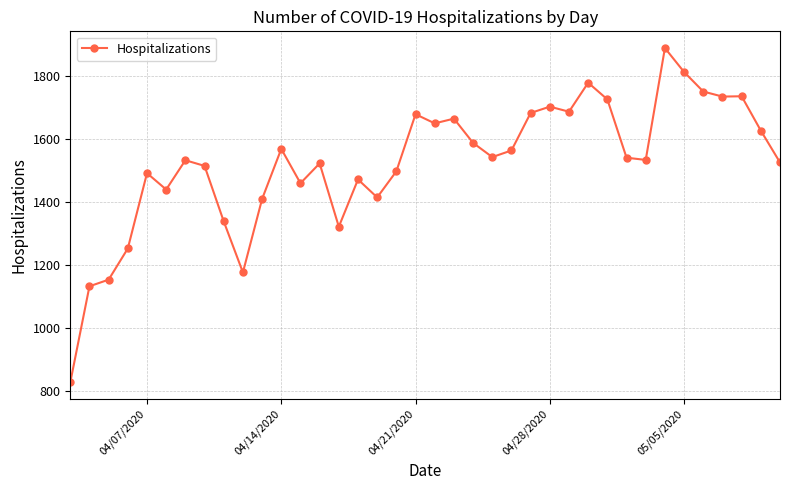

True or false: the data has more than 1 interior local peaks.

True